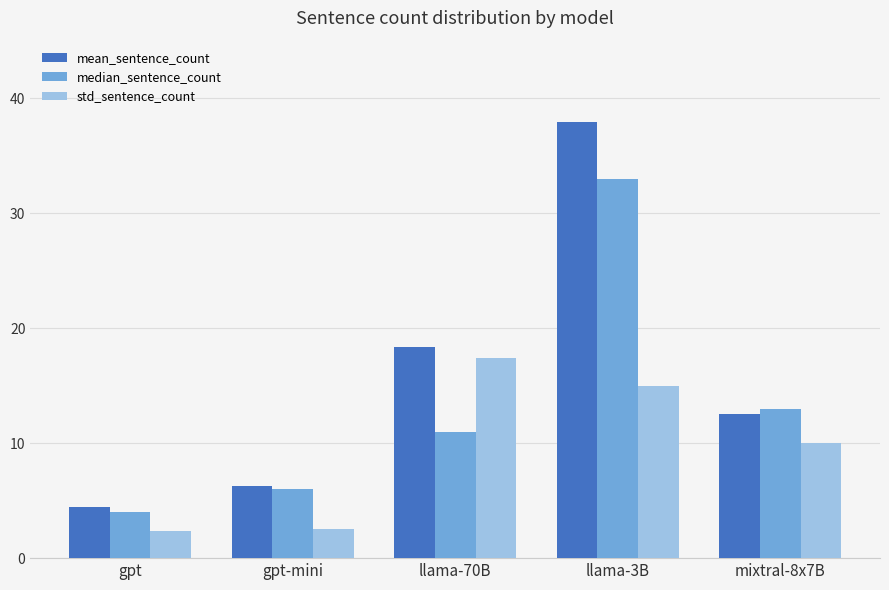

Rank the series at mixtral-8x7B from highest to lowest value.

median_sentence_count, mean_sentence_count, std_sentence_count